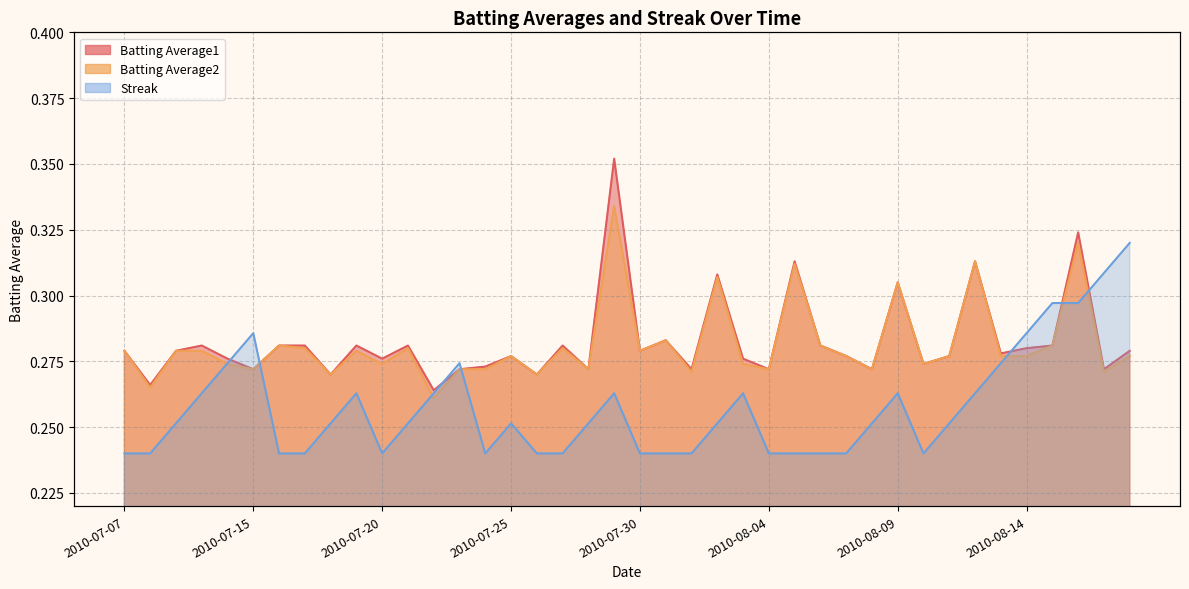

What is the average value of the Batting Average2 series?

0.3